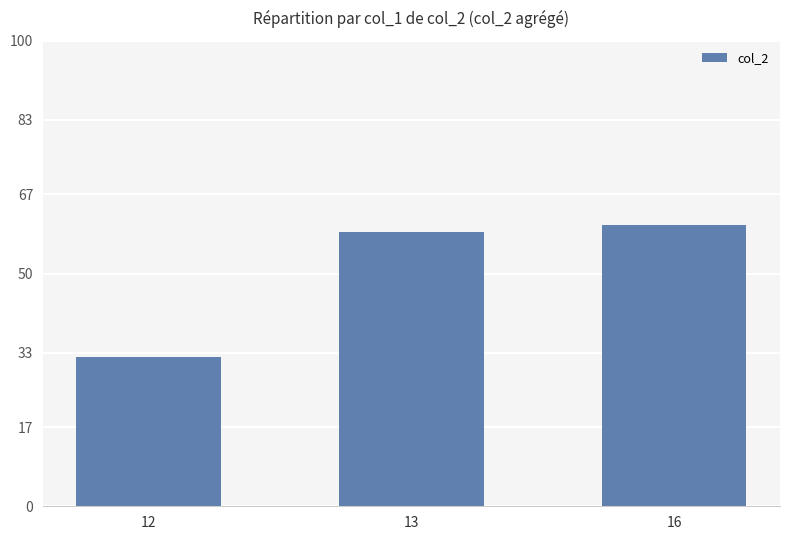

What value does the data have at 13?

59.0